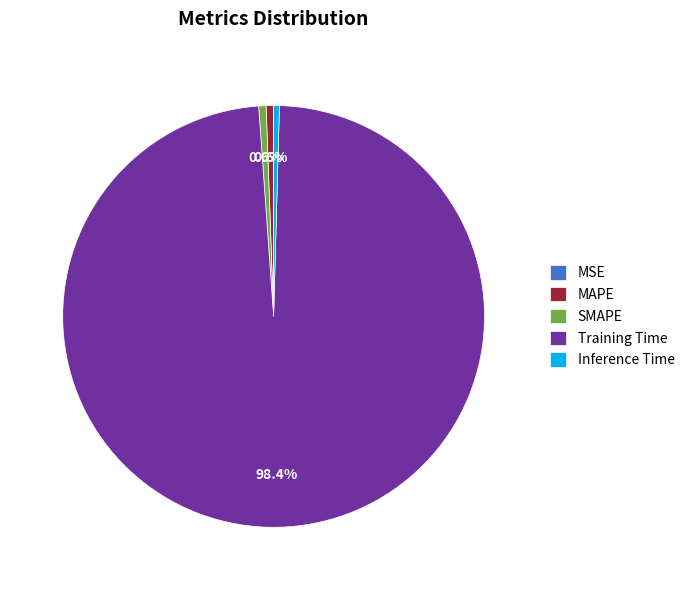

What is the largest slice in the pie chart?

Training Time